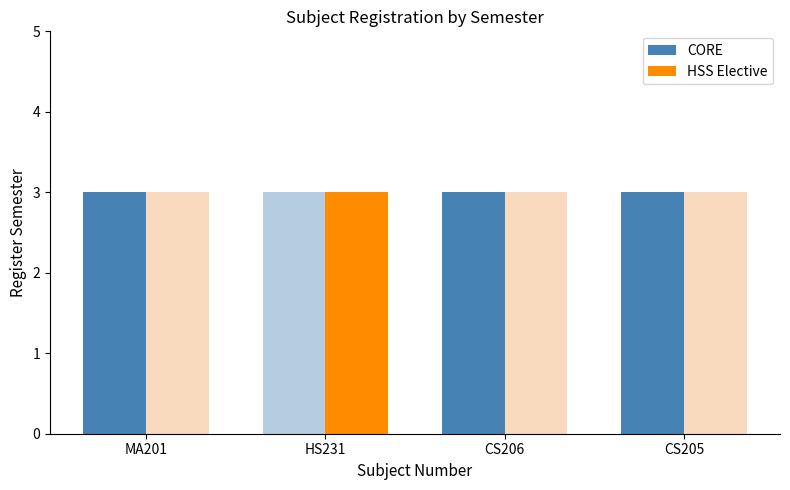

Which series has the widest spread of values?

CORE